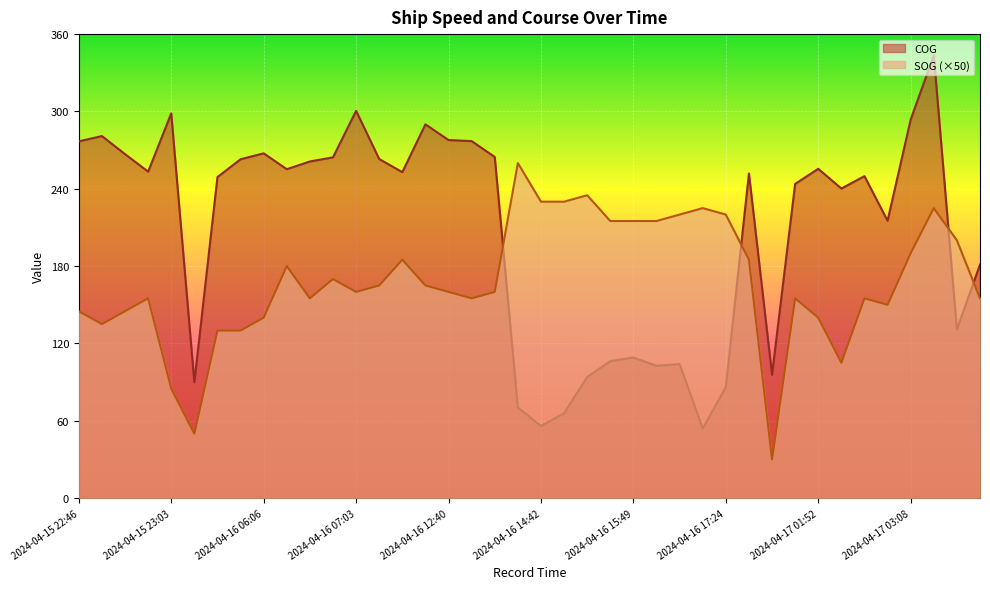

At how many categories does at least one series exceed 163?

38